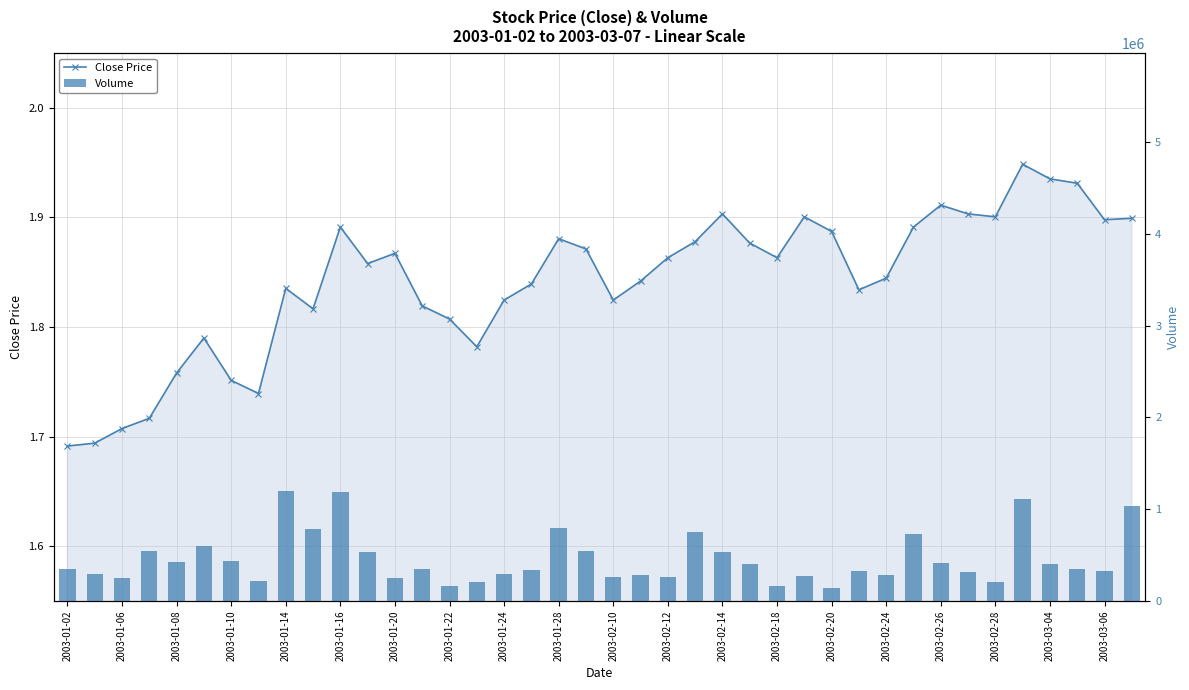

Does the chart contain stacked bars?

No